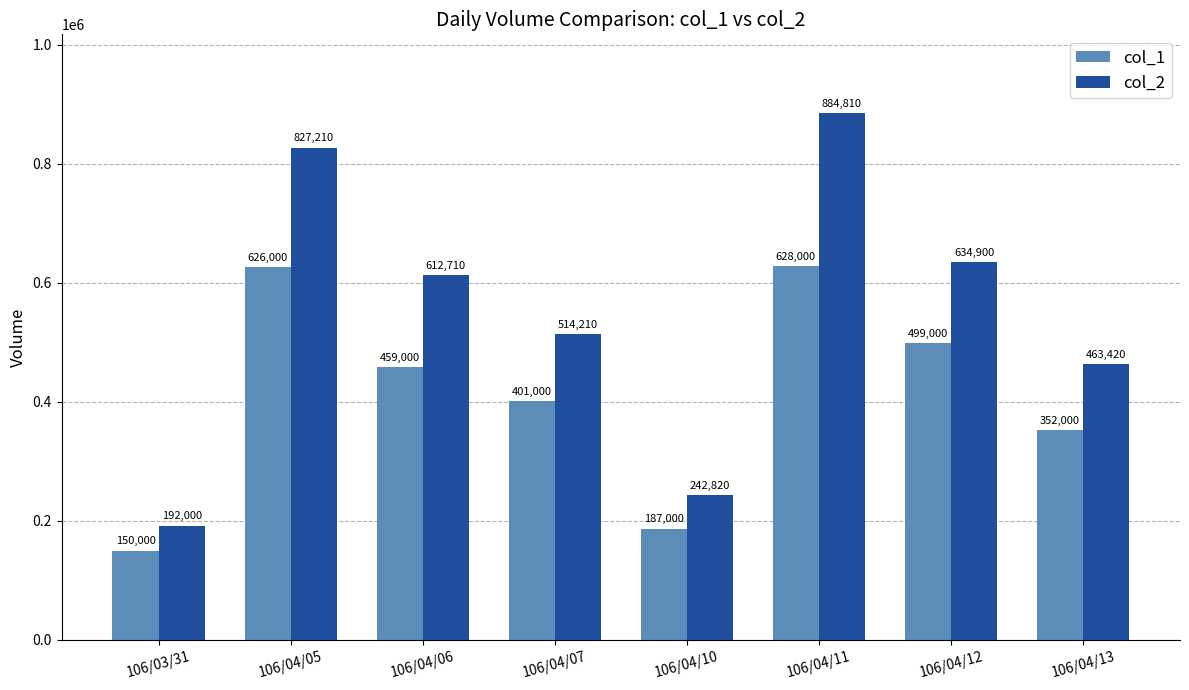

What is the value of the col_1 bar at the 1st from the left?

150000